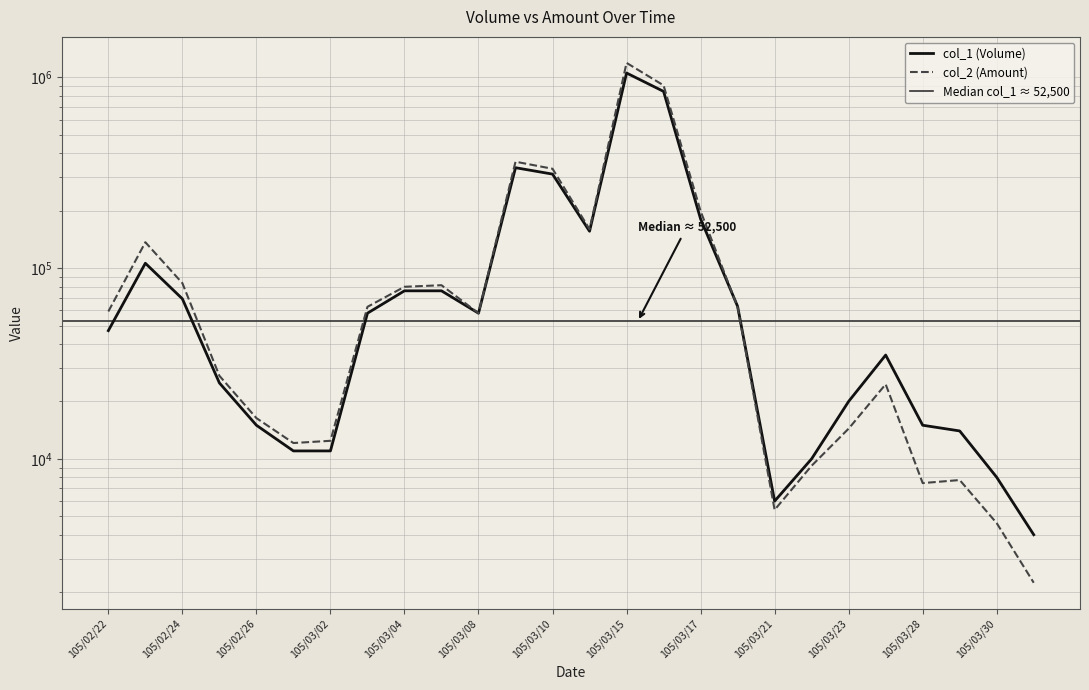

Which series changed the most between 105/03/16 and 105/03/23?

col_2 (Amount)